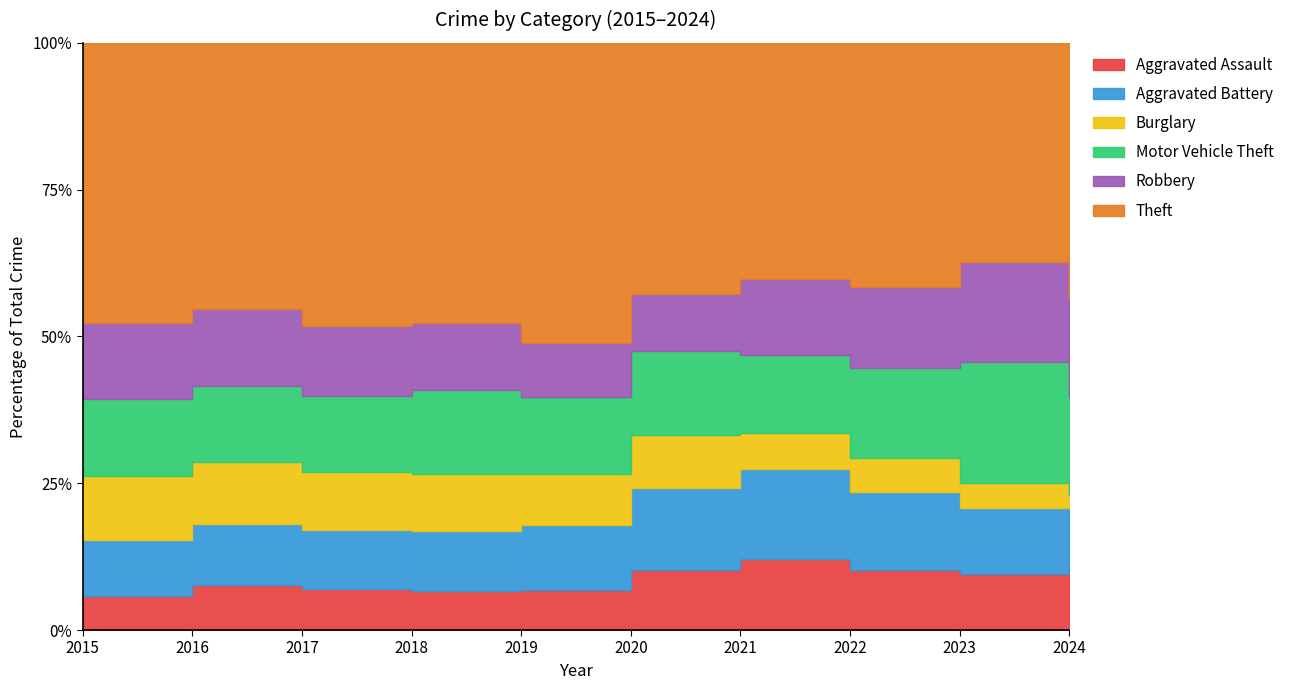

Which series has the widest spread of values?

Theft